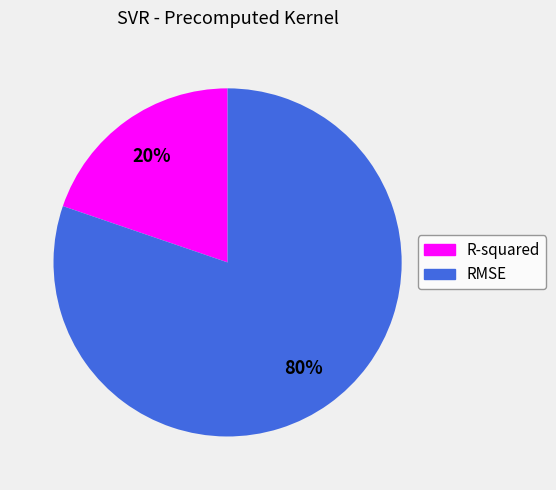

To the nearest percent, what is the difference between the RMSE and R-squared slice percentages?

60%